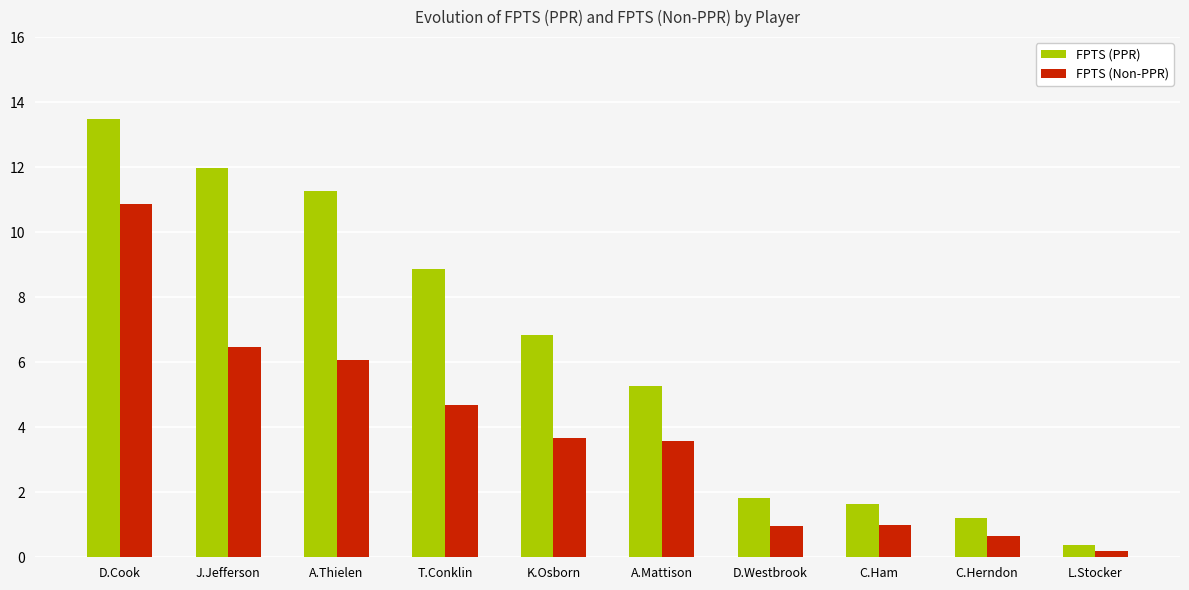

What is the maximum value for FPTS (PPR)?

13.5